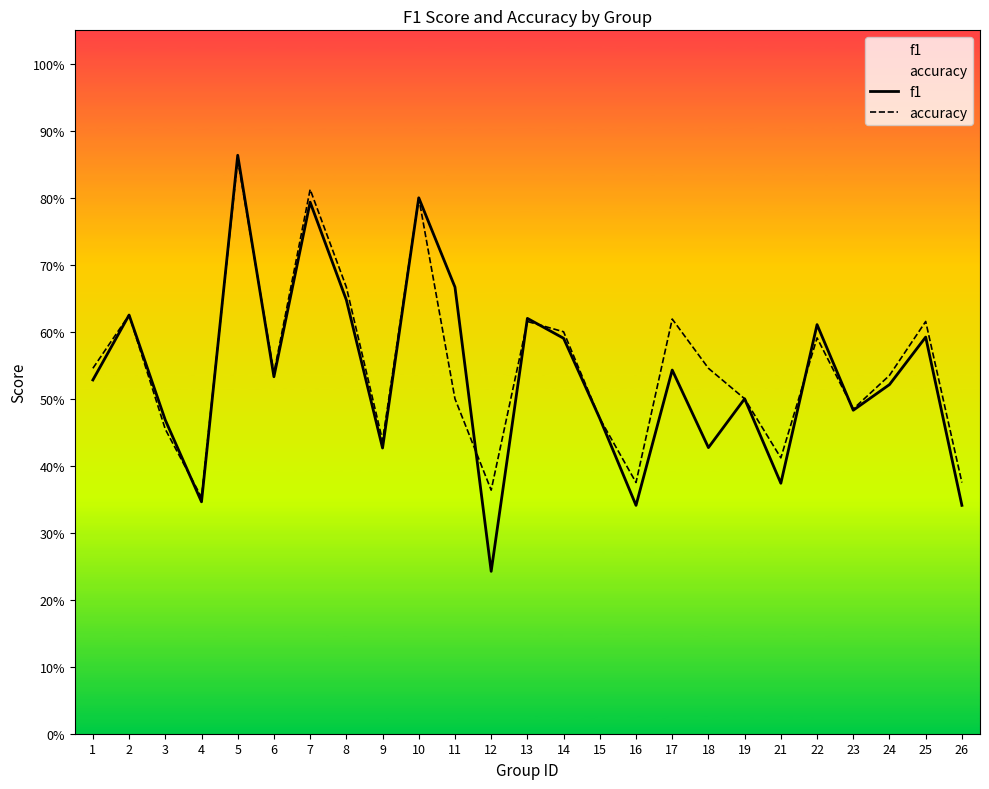

The accuracy series shows 0.5 at 11. True or false?

True